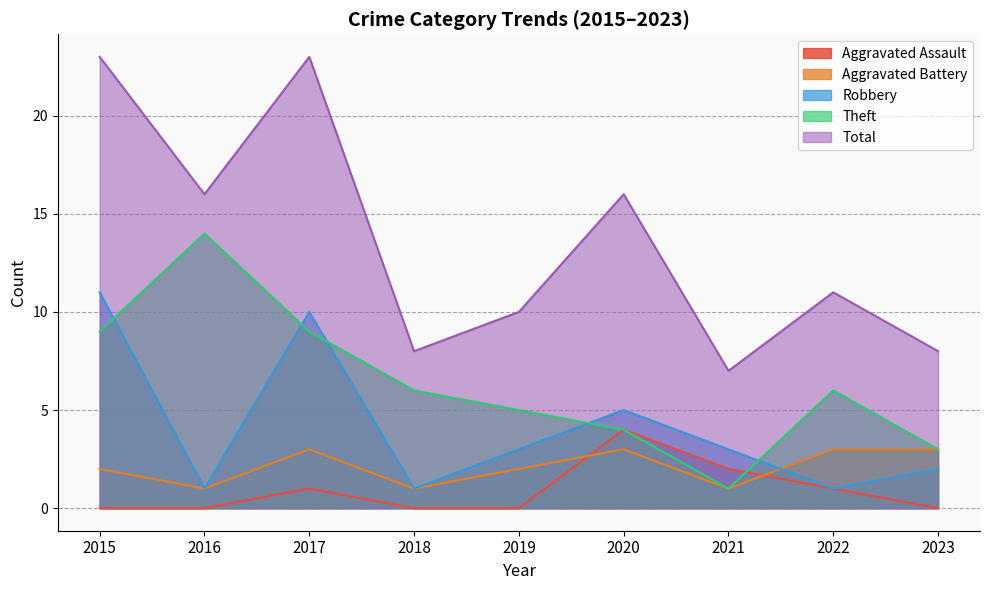

Which series has the largest total across all categories?

Total